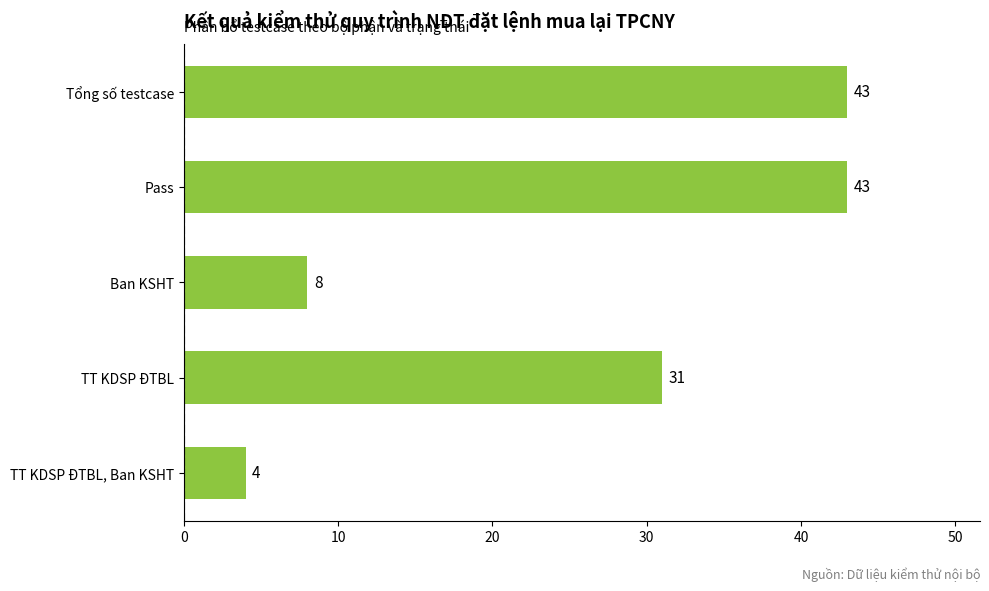

How many values are between 8 and 43?

4